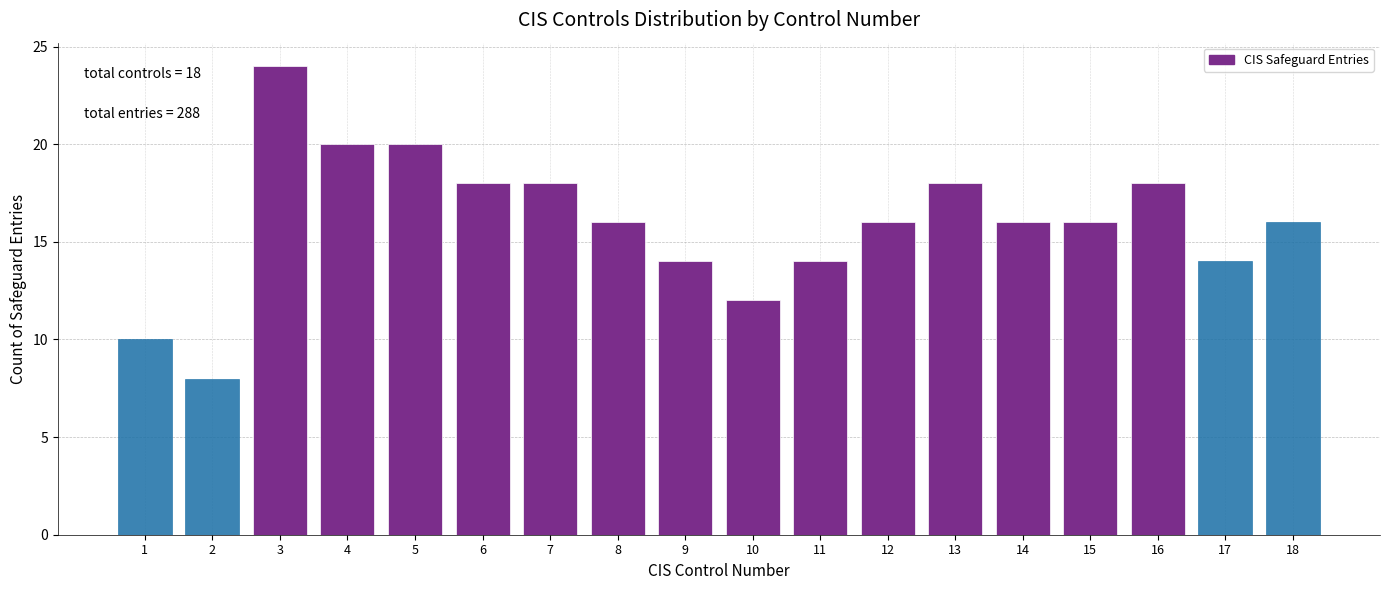

Over which range of the x-axis is the bar tallest?

2.5 to 3.5